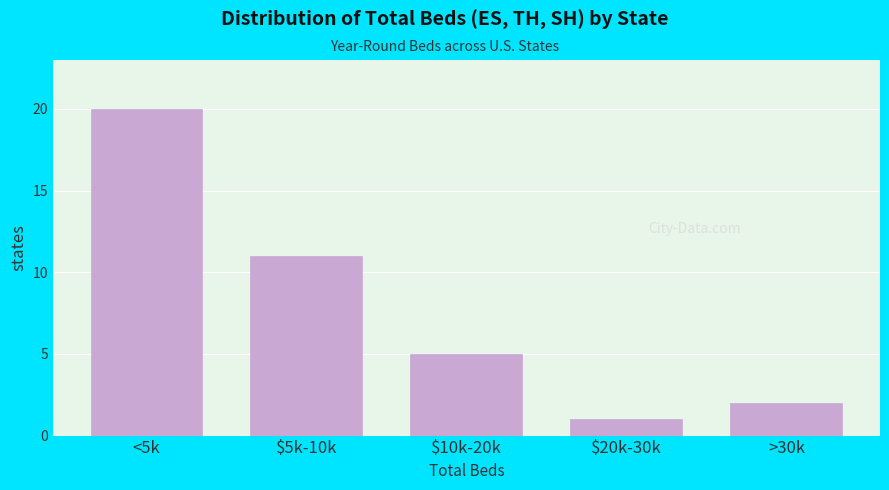

Reading left to right, extract all data points from this chart.

20	11	5	1	2